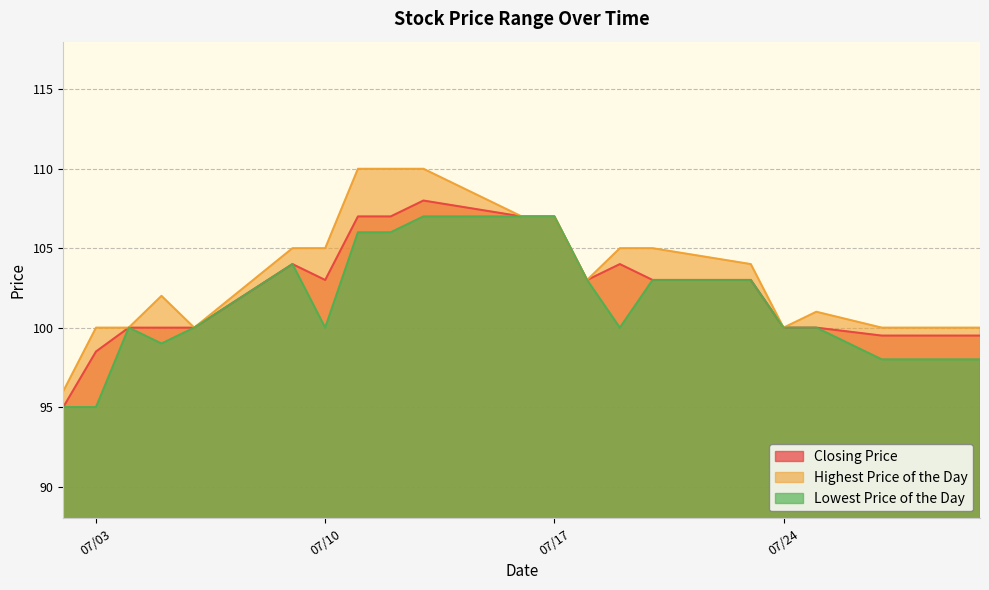

Read the Lowest Price of the Day value at 07/17.

107.0